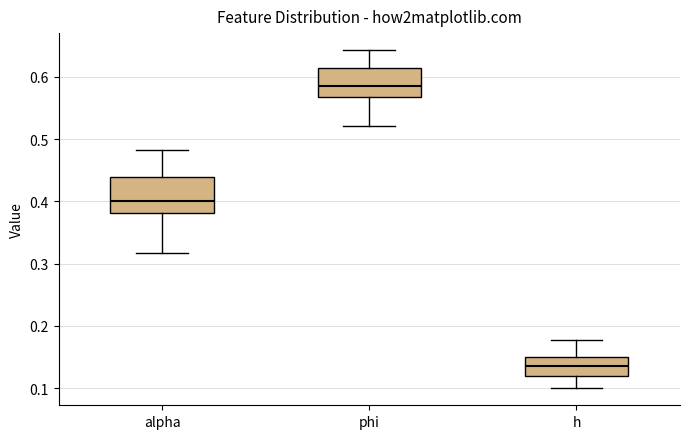

Where is the upper edge of the box for alpha on the y-axis? The values are not printed on the chart, so give them approximately, as read against the axis.

0.44